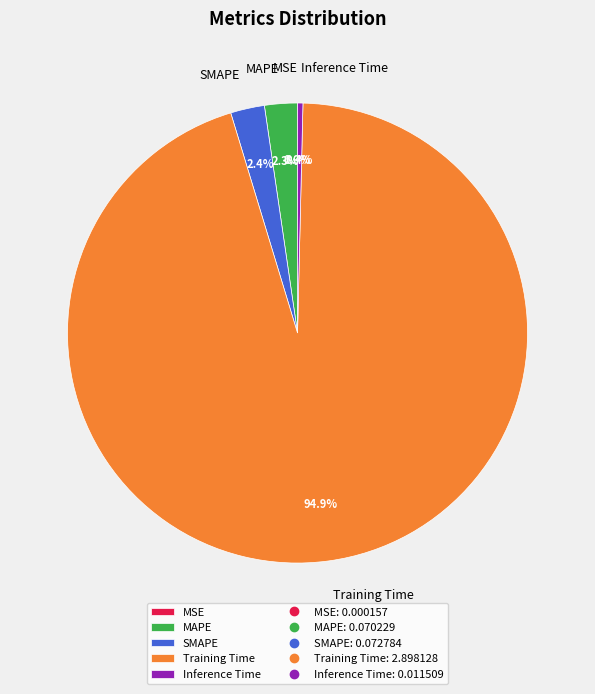

Does MAPE represent more than half of the total?

No